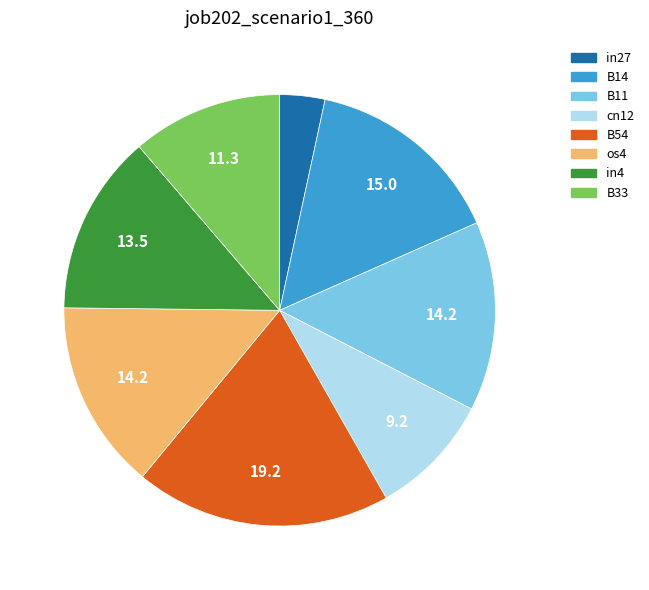

Is there any slice that represents more than half of the pie?

No